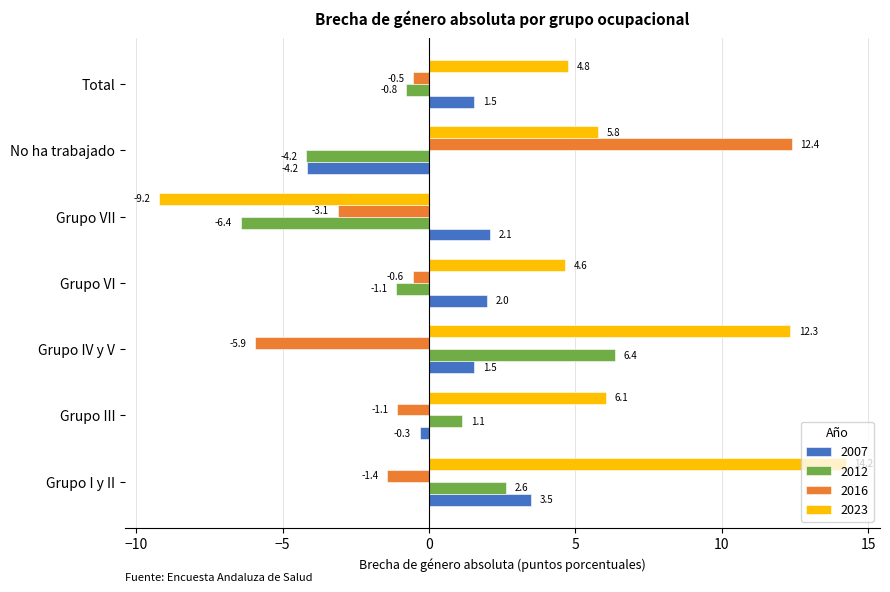

What is the average value of the 2012 series?

-0.3